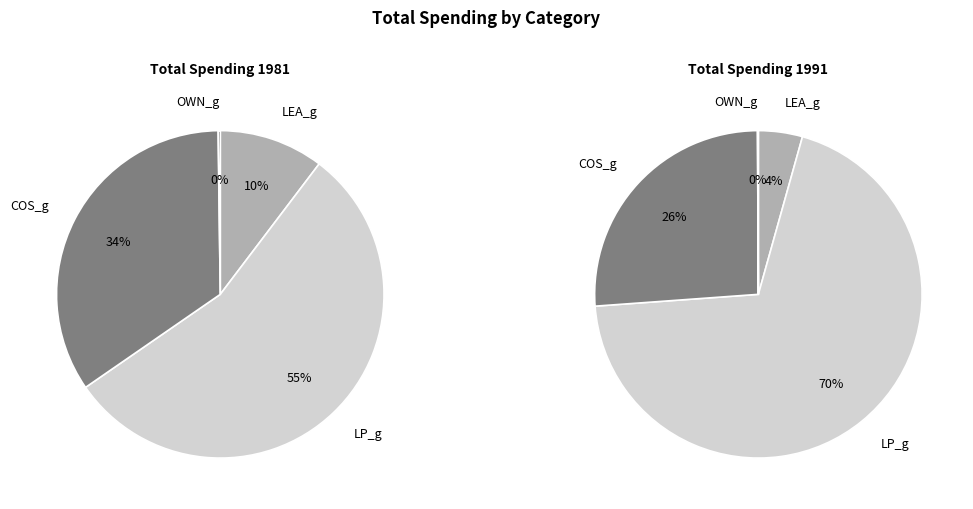

To the nearest percent, what portion does COS_g represent?

34%